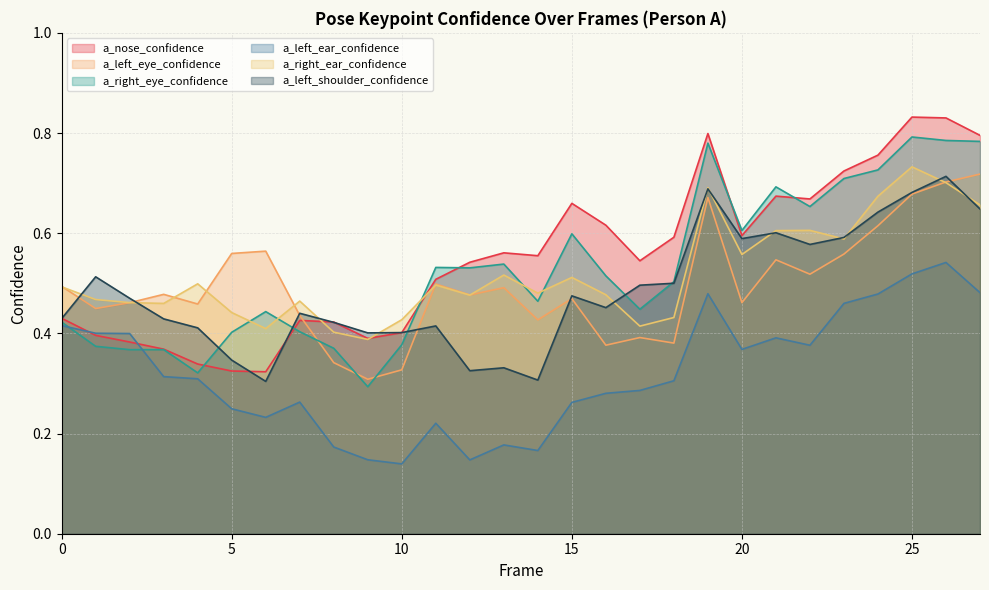

What is the sum of the a_right_ear_confidence values at 11 and 26?

1.2